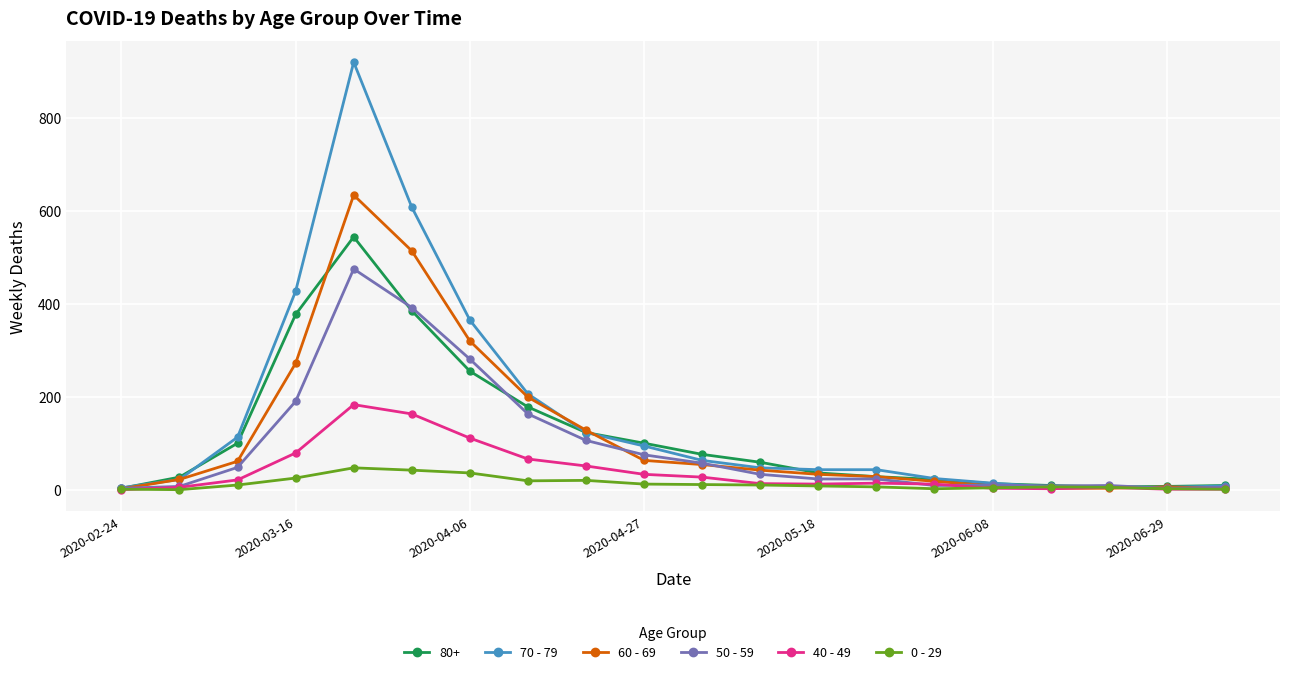

What is the maximum value shown in the chart?

920